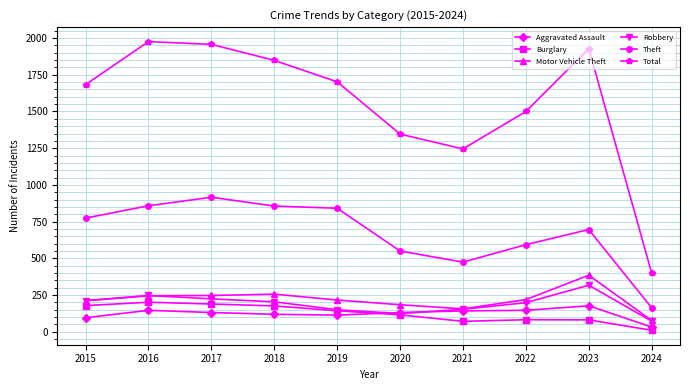

Which series changed the most between 2019 and 2020?

Total